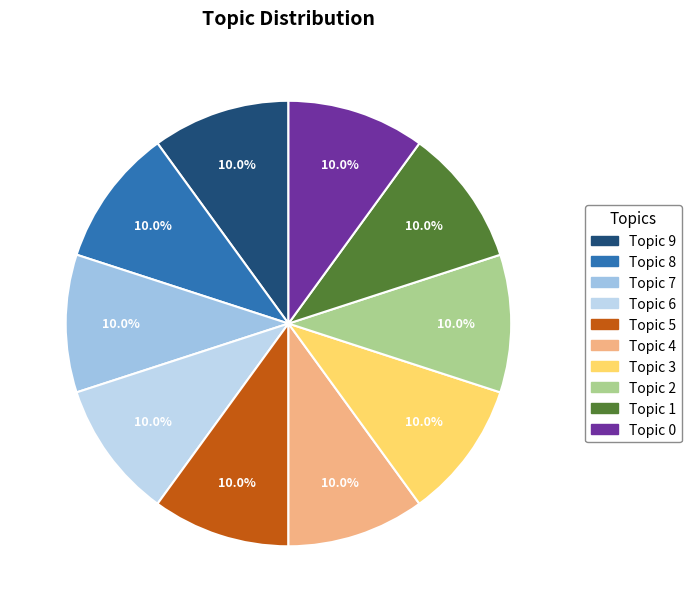

Is Topic 5 the majority of the pie?

No